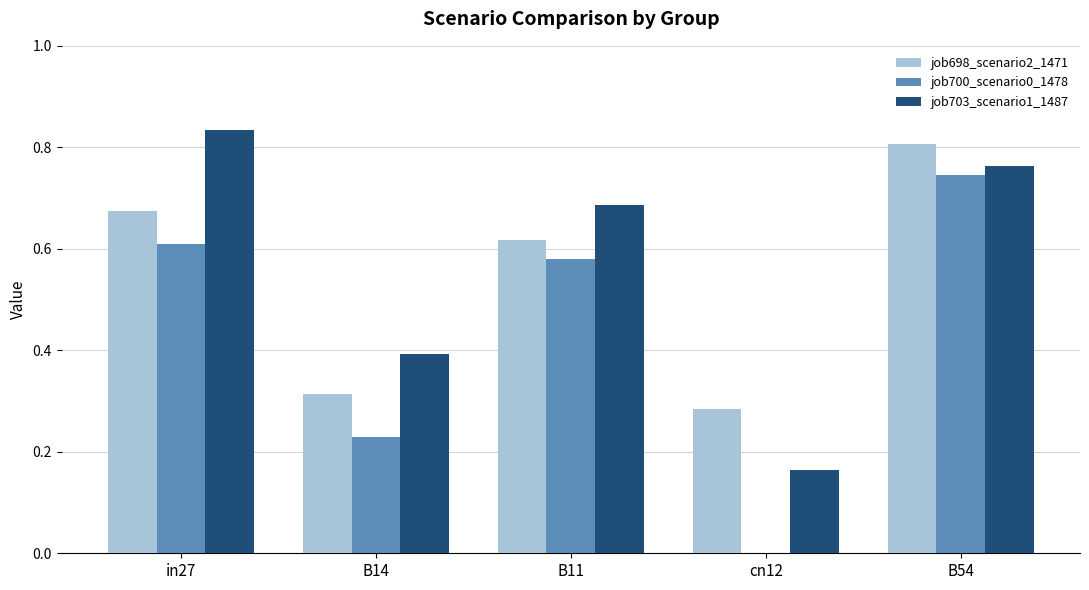

The value of job698_scenario2_1471 at B11 is 0.6. True or false?

True